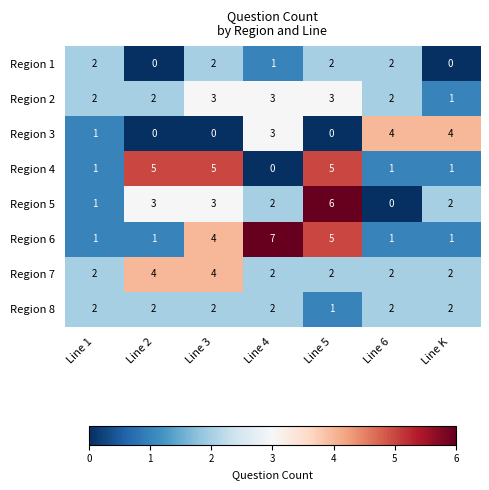

Which category has the highest value in the Region 6 series?

Line 4